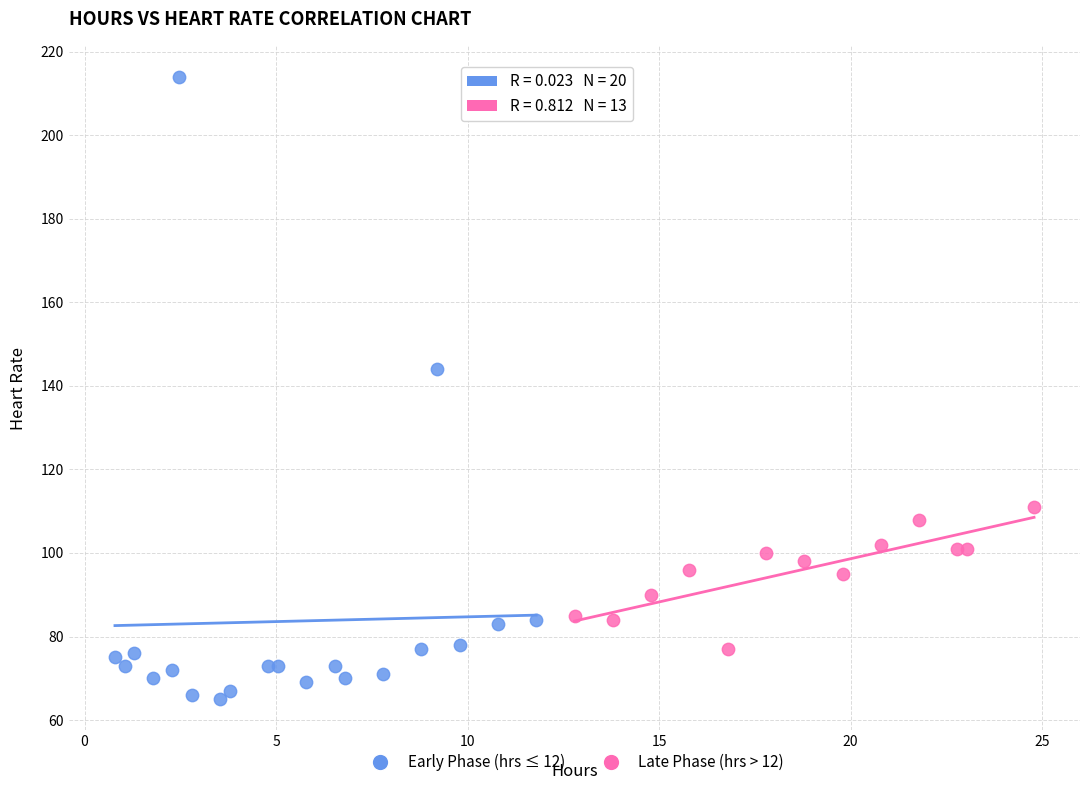

Which series reaches the minimum Y coordinate?

Early Phase (hrs ≤ 12)